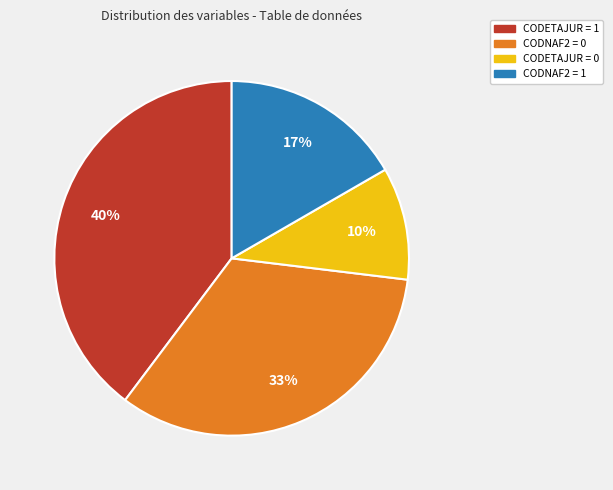

Combined, do CODNAF2 = 0 and CODETAJUR = 1 account for over 50%?

Yes